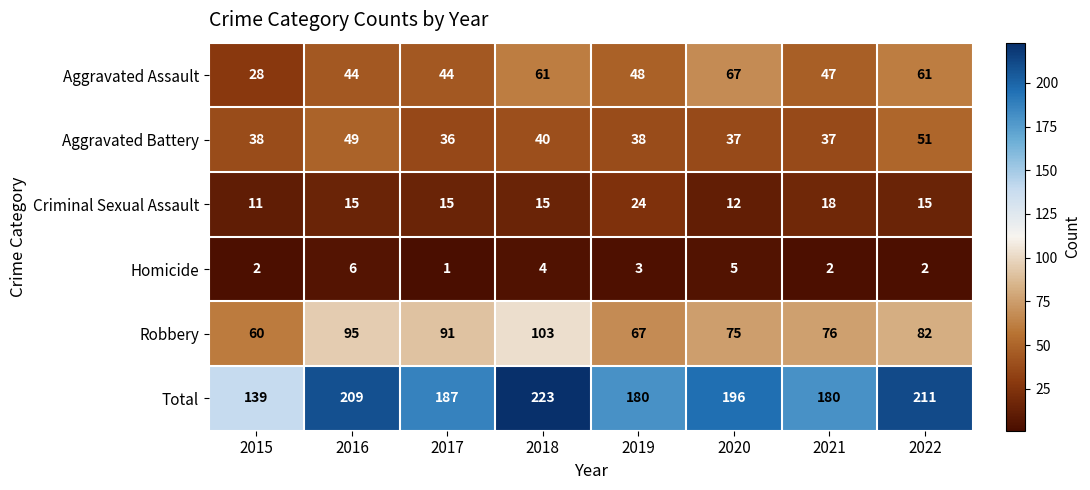

True or false: Robbery has a value of 18 at 2019.

False